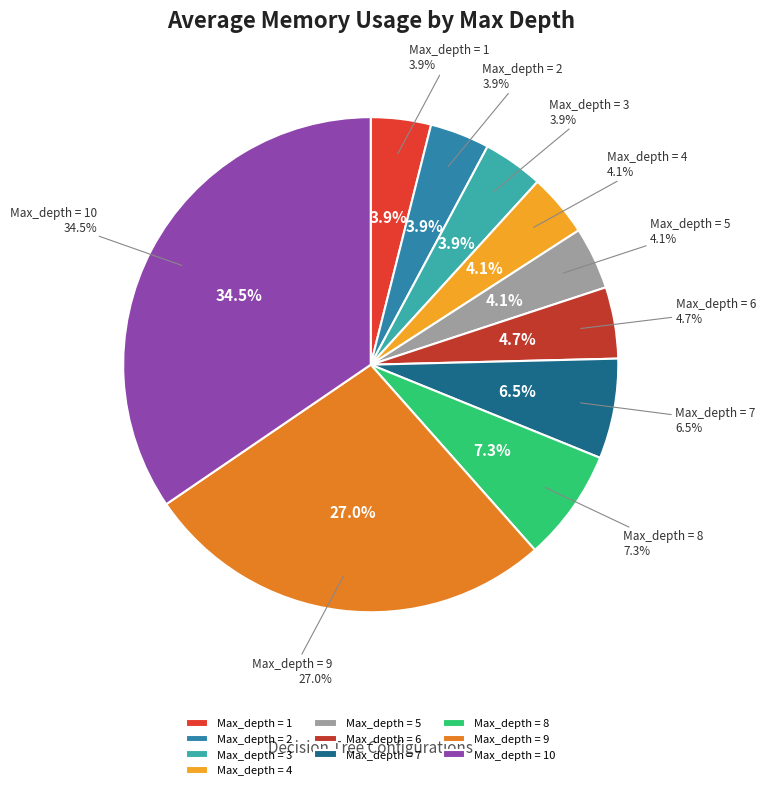

To the nearest percent, what is the combined percentage of Max_depth = 6 and Max_depth = 5?

9%